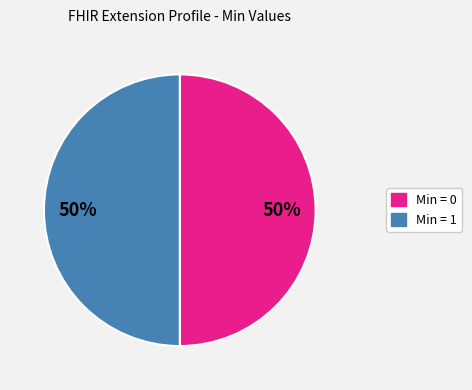

To the nearest percent, what is the average slice percentage?

50%